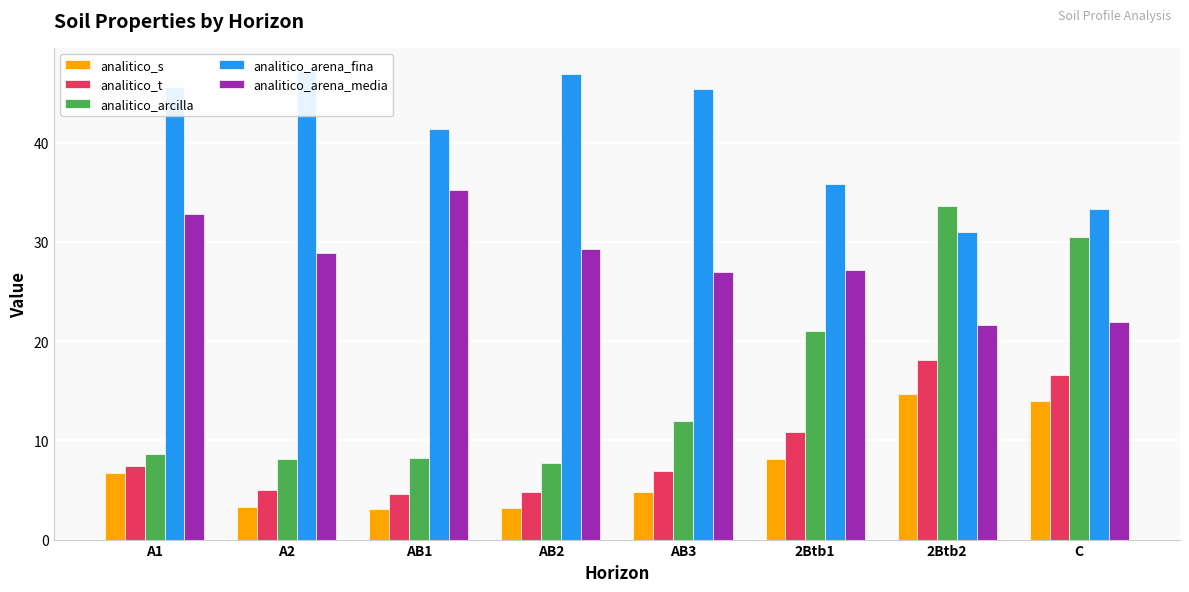

What is the total value across all series at A2?

92.5